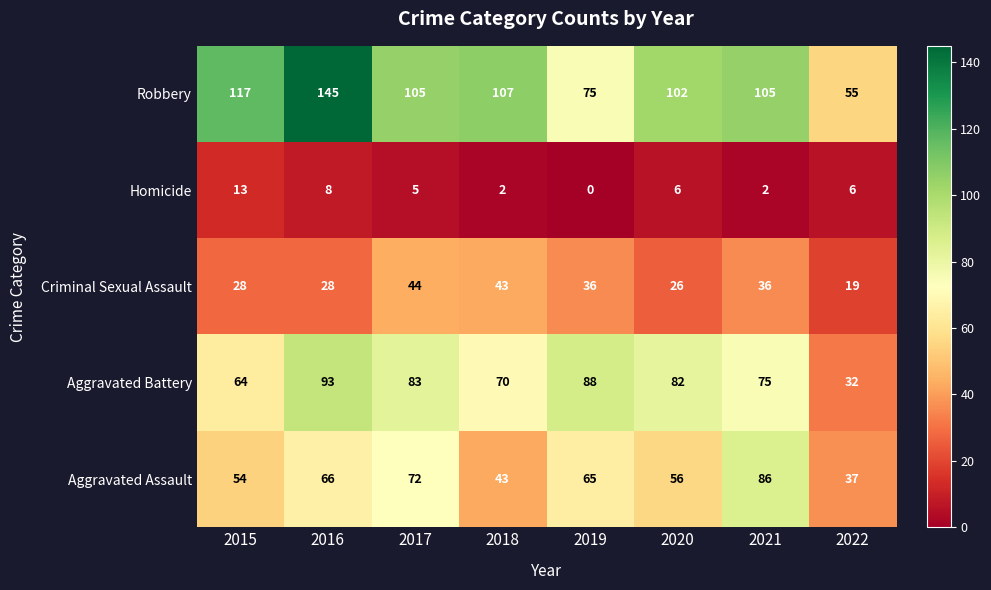

What is the difference between the highest and lowest values at 2022?

49